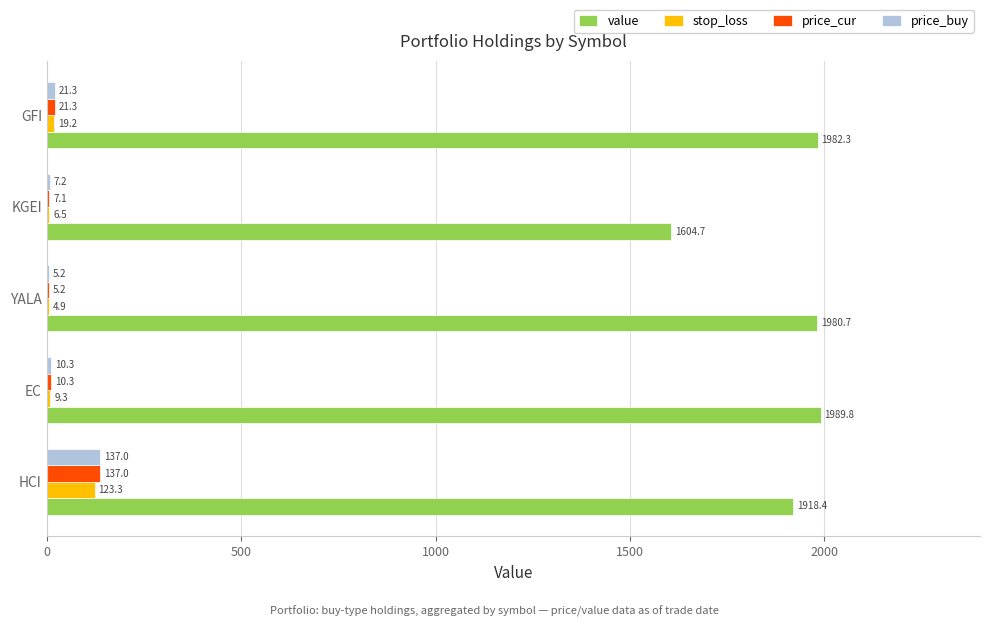

At which category is the sum across all series the highest?

HCI